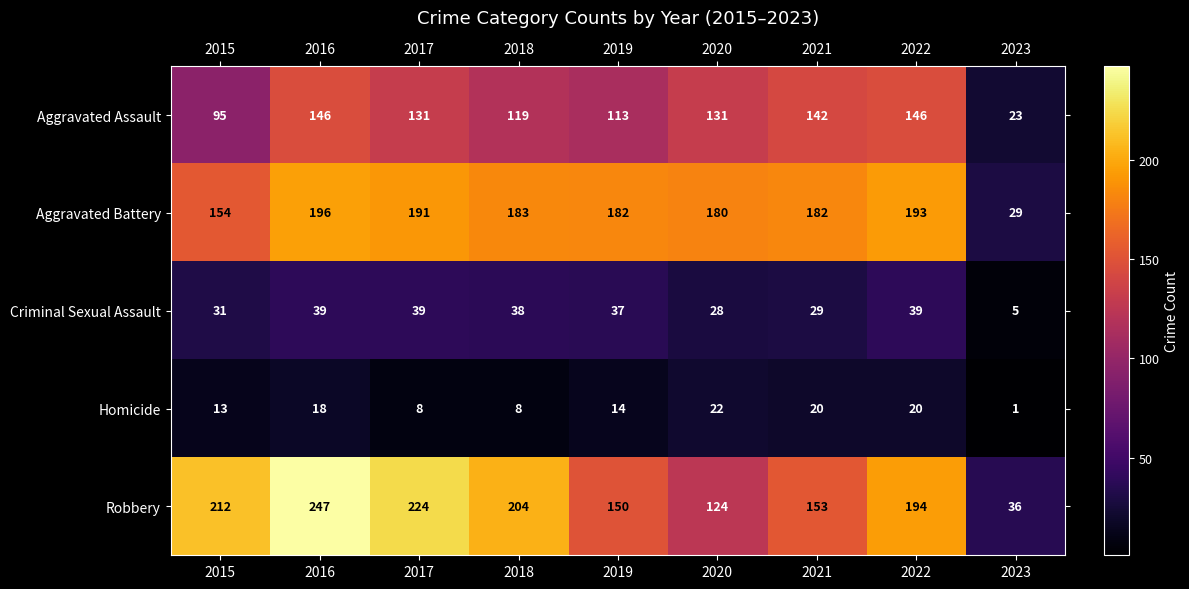

What is the maximum value shown in the chart?

247